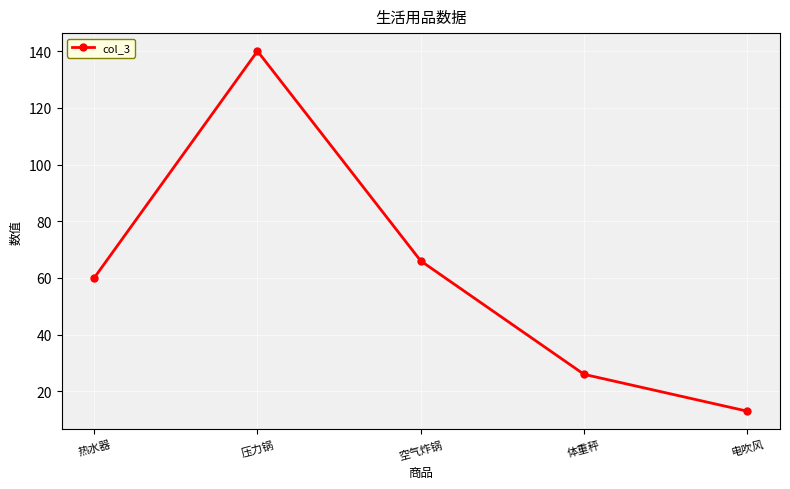

Reading left to right, transcribe all the data shown in this chart.

热水器=60	压力锅=140	空气炸锅=66	体重秤=26	电吹风=13